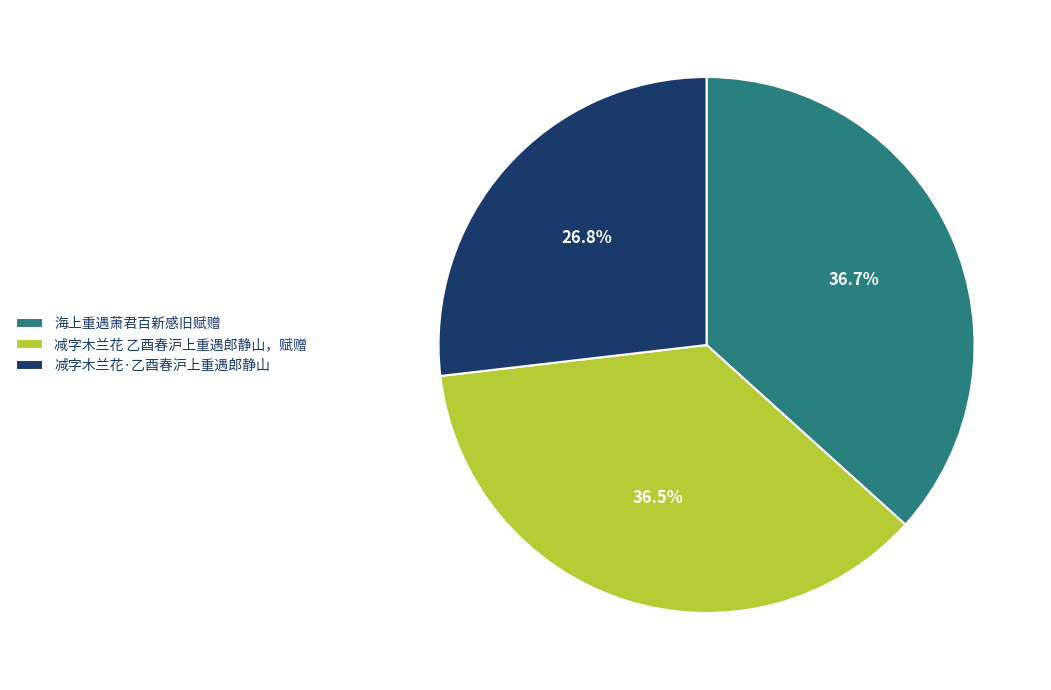

What is the ratio of the value at 海上重遇萧君百新感旧赋赠 to the value at 减字木兰花 乙酉春沪上重遇郎静山，赋赠?

1.0